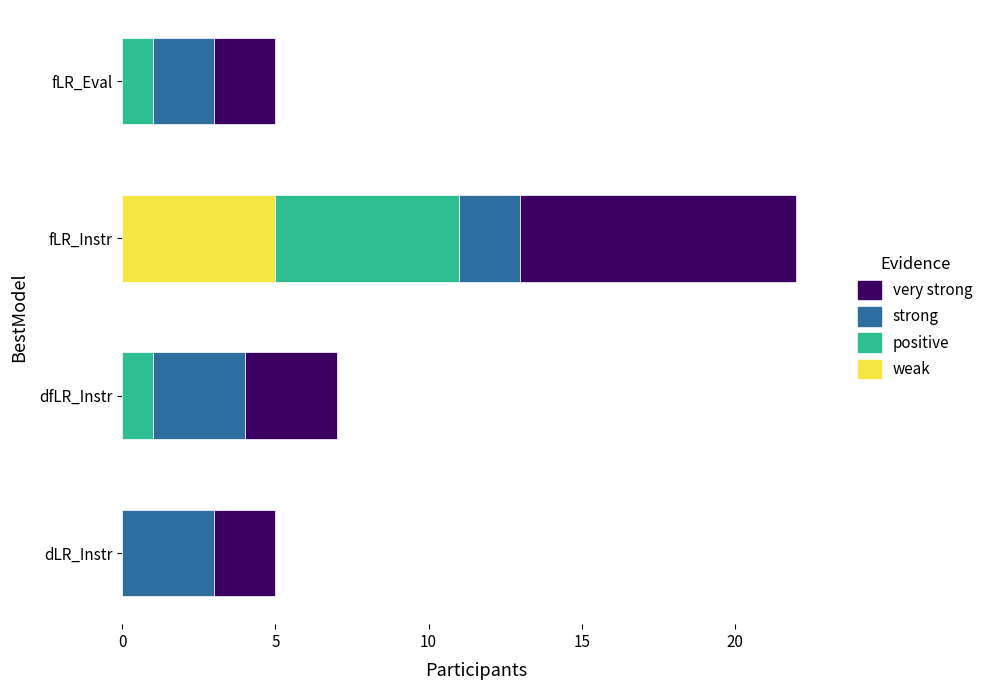

At which label does weak reach its peak?

fLR_Instr